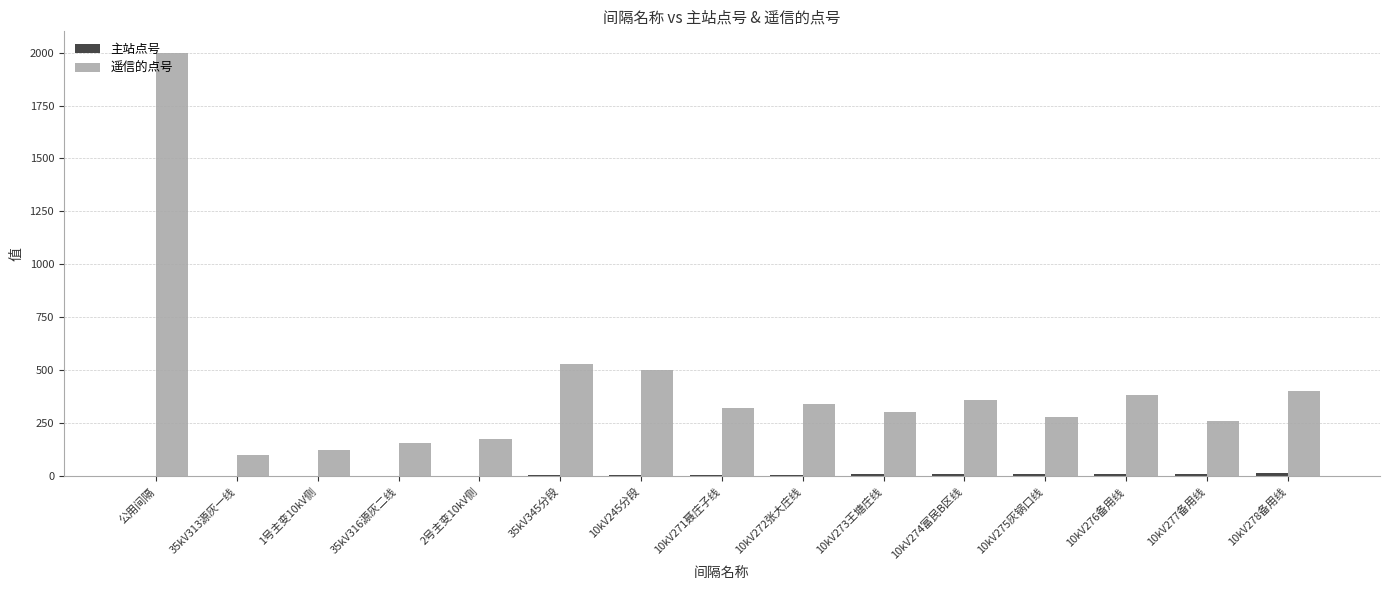

Is it true that 遥信的点号 equals 103 at 35kV313源灰一线?

True